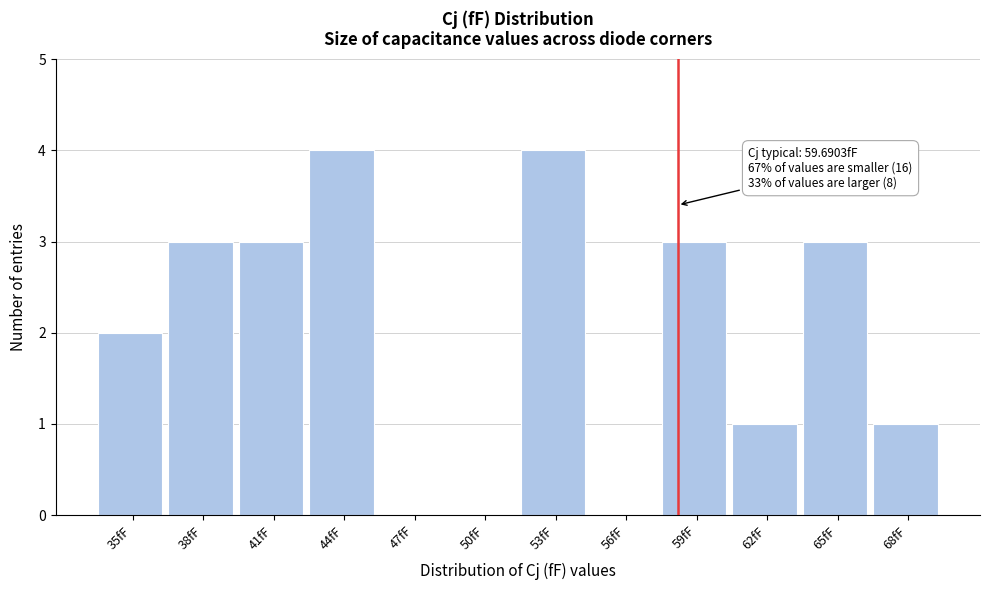

Reading left to right, list all the values displayed in this chart.

35fF=2	38fF=3	41fF=3	44fF=4	47fF=0	50fF=0	53fF=4	56fF=0	59fF=3	62fF=1	65fF=3	68fF=1